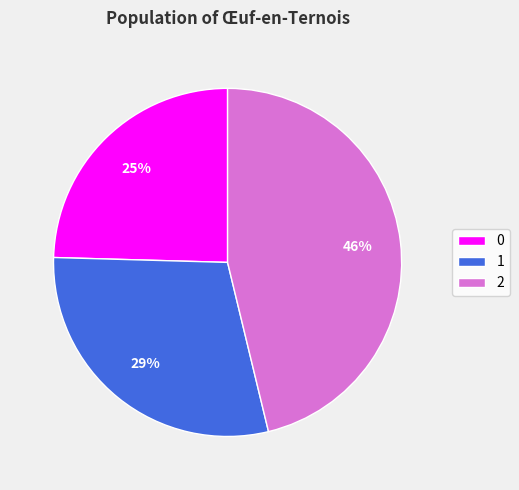

To the nearest percent, what is the average slice percentage?

33%